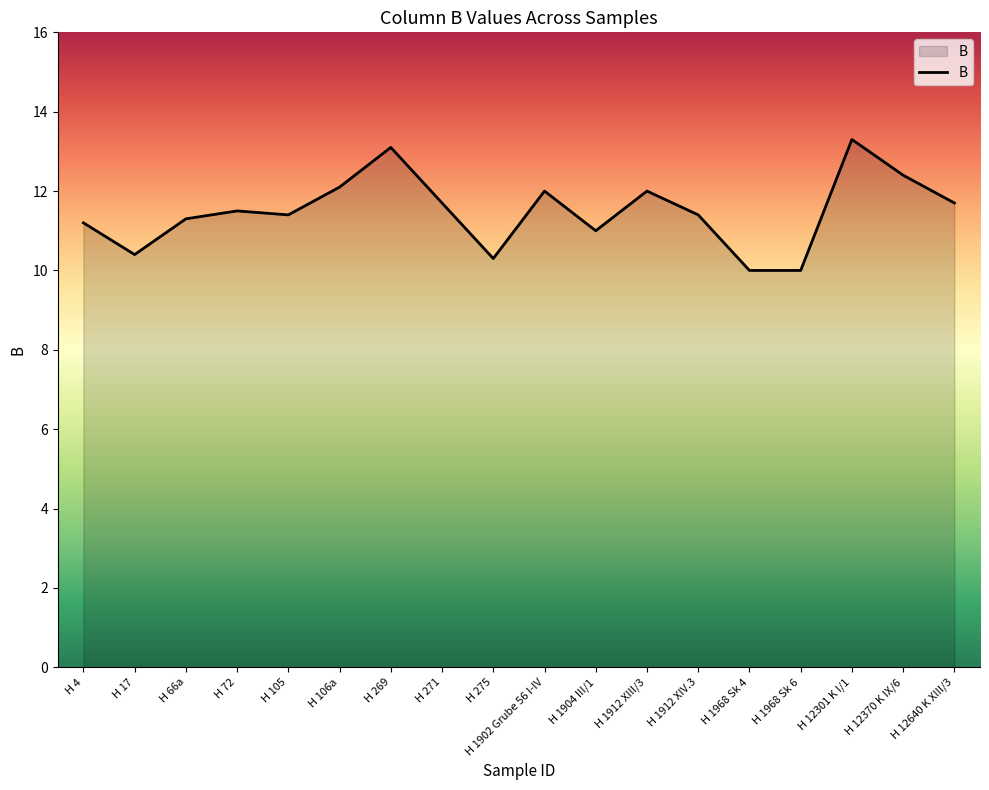

What is the difference between the maximum and minimum values?

3.3